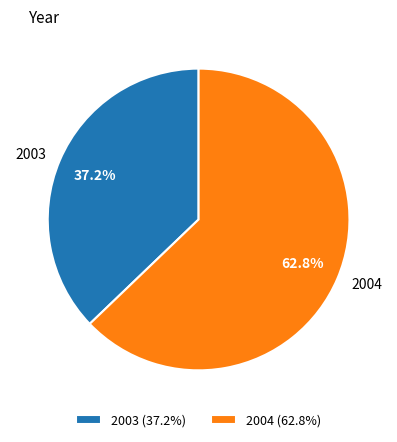

To the nearest percent, what is the difference between the largest and smallest slice percentages?

26%